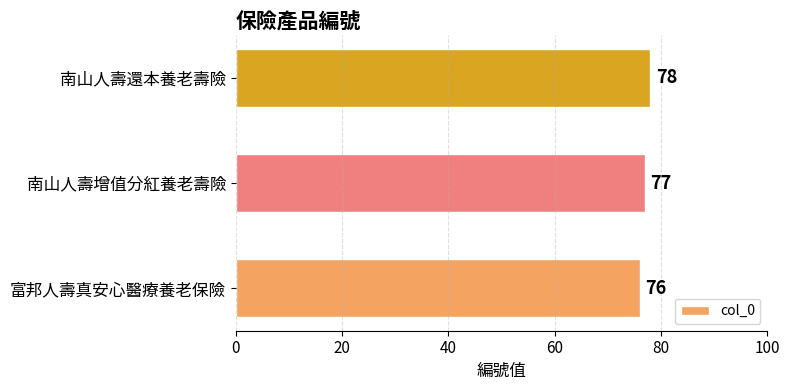

What is the sum of the values at 南山人壽增值分紅養老壽險 and 南山人壽還本養老壽險?

155